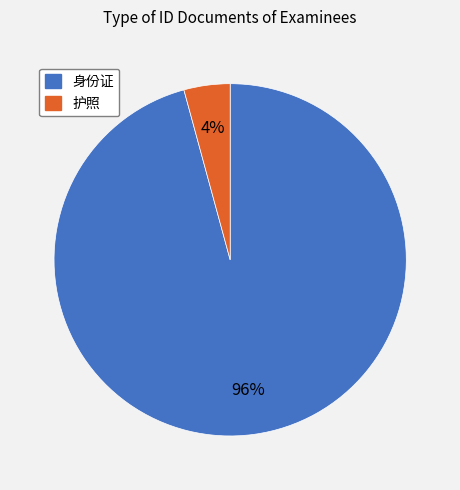

The 身份证 slice represents 96% of the pie. True or false?

True